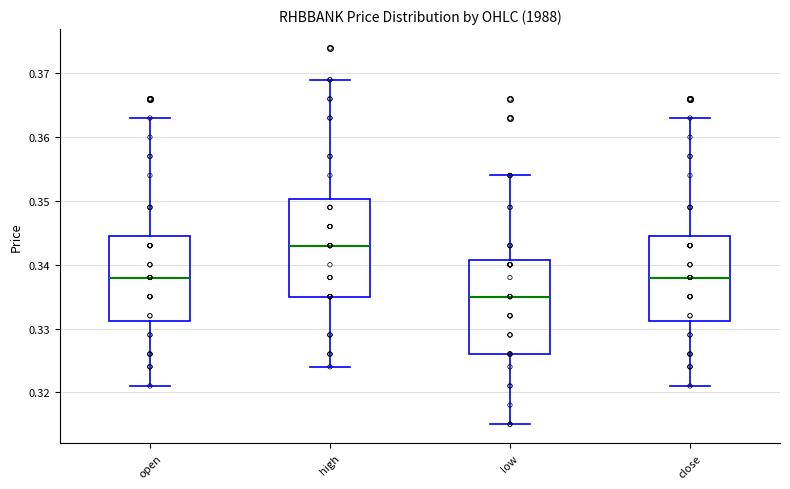

Which box's median line is the lowest?

low